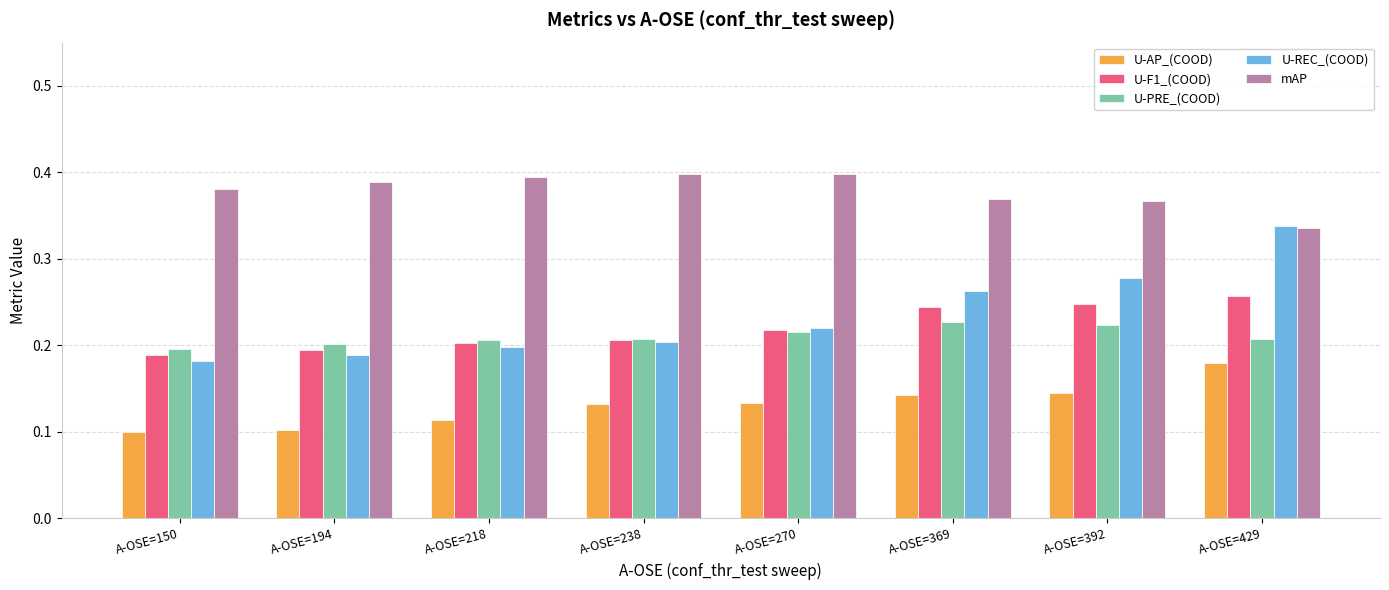

What are all the series names shown in the legend?

U-AP_(COOD), U-F1_(COOD), U-PRE_(COOD), U-REC_(COOD), mAP